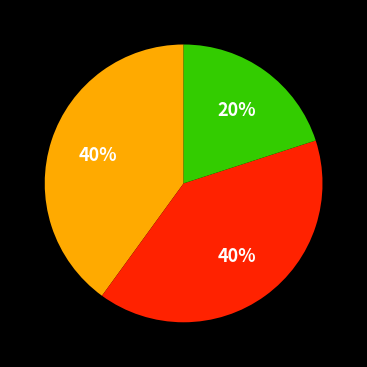

To the nearest percent, what is the average slice percentage?

33%